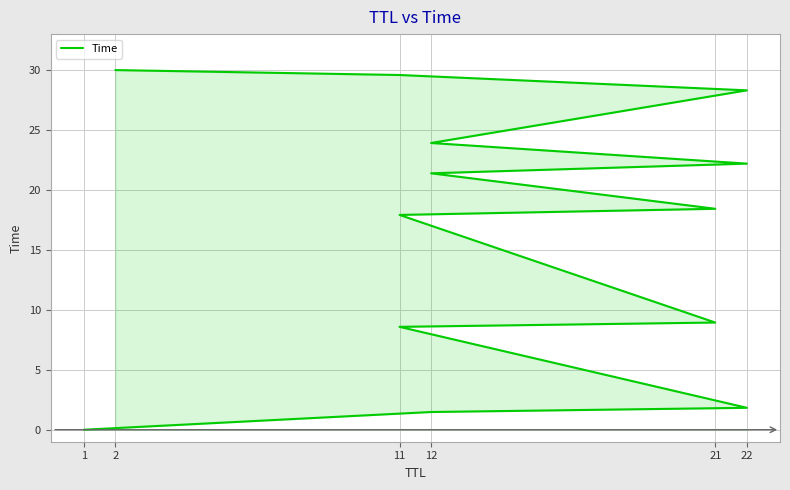

What is the change in value from 1 to 21?

+18.4